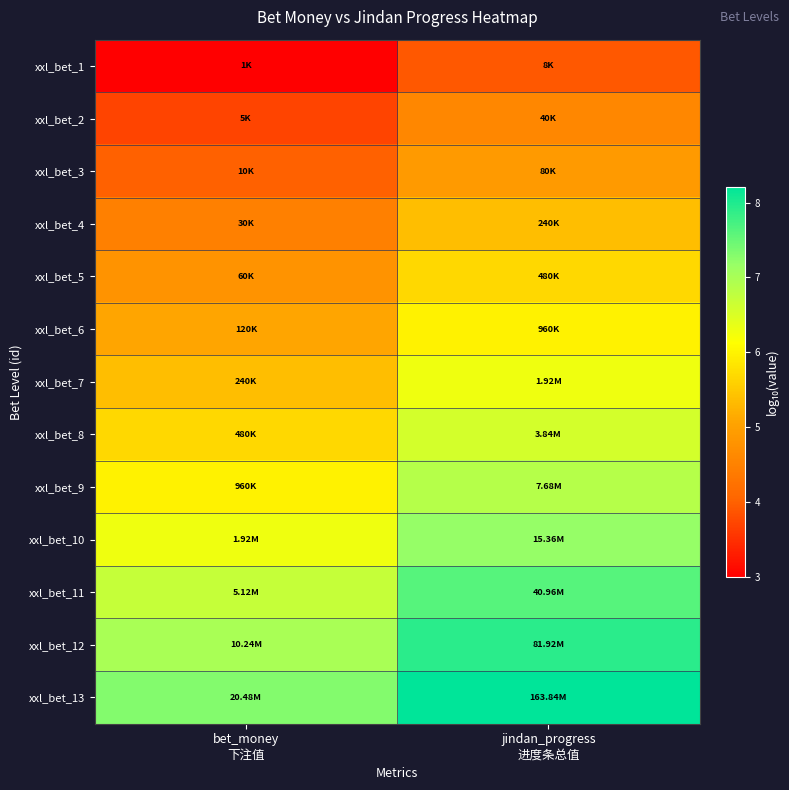

What is the spread (max minus min) of values at jindan_progress
进度条总值?

4.3